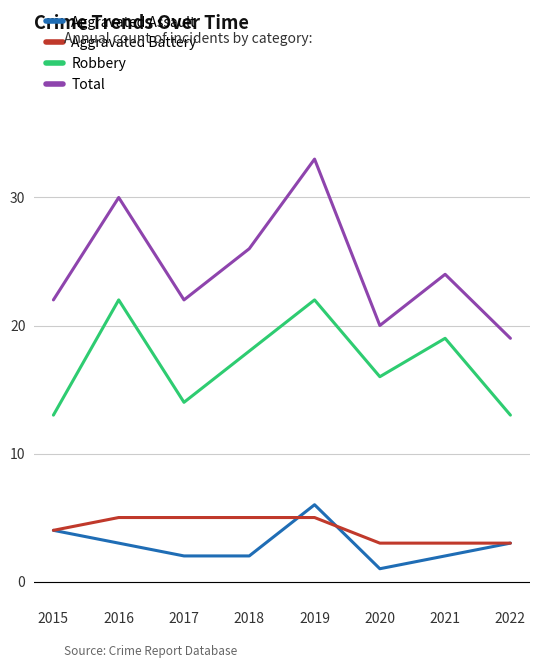

Reading right to left, list all the values displayed in this chart.

Aggravated Assault: 2022=3	2021=2	2020=1	2019=6	2018=2	2017=2	2016=3	2015=4
Aggravated Battery: 2022=3	2021=3	2020=3	2019=5	2018=5	2017=5	2016=5	2015=4
Robbery: 2022=13	2021=19	2020=16	2019=22	2018=18	2017=14	2016=22	2015=13
Total: 2022=19	2021=24	2020=20	2019=33	2018=26	2017=22	2016=30	2015=22